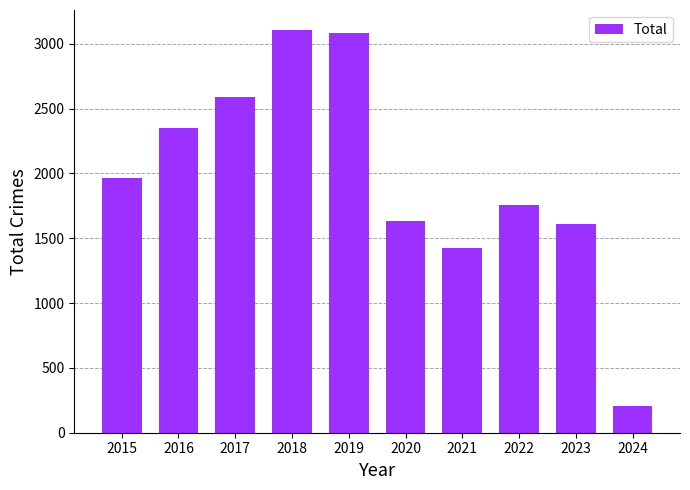

The chart shows a value of 1111 at 2023. True or false?

False